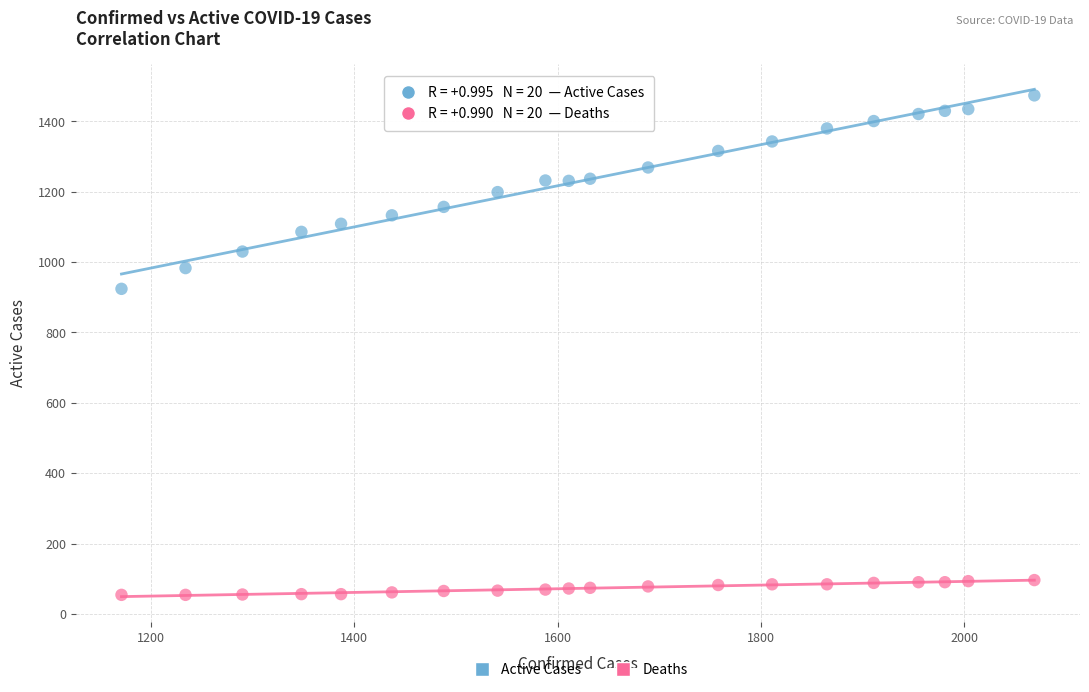

What are all the series names shown in the legend?

Active Cases, Deaths